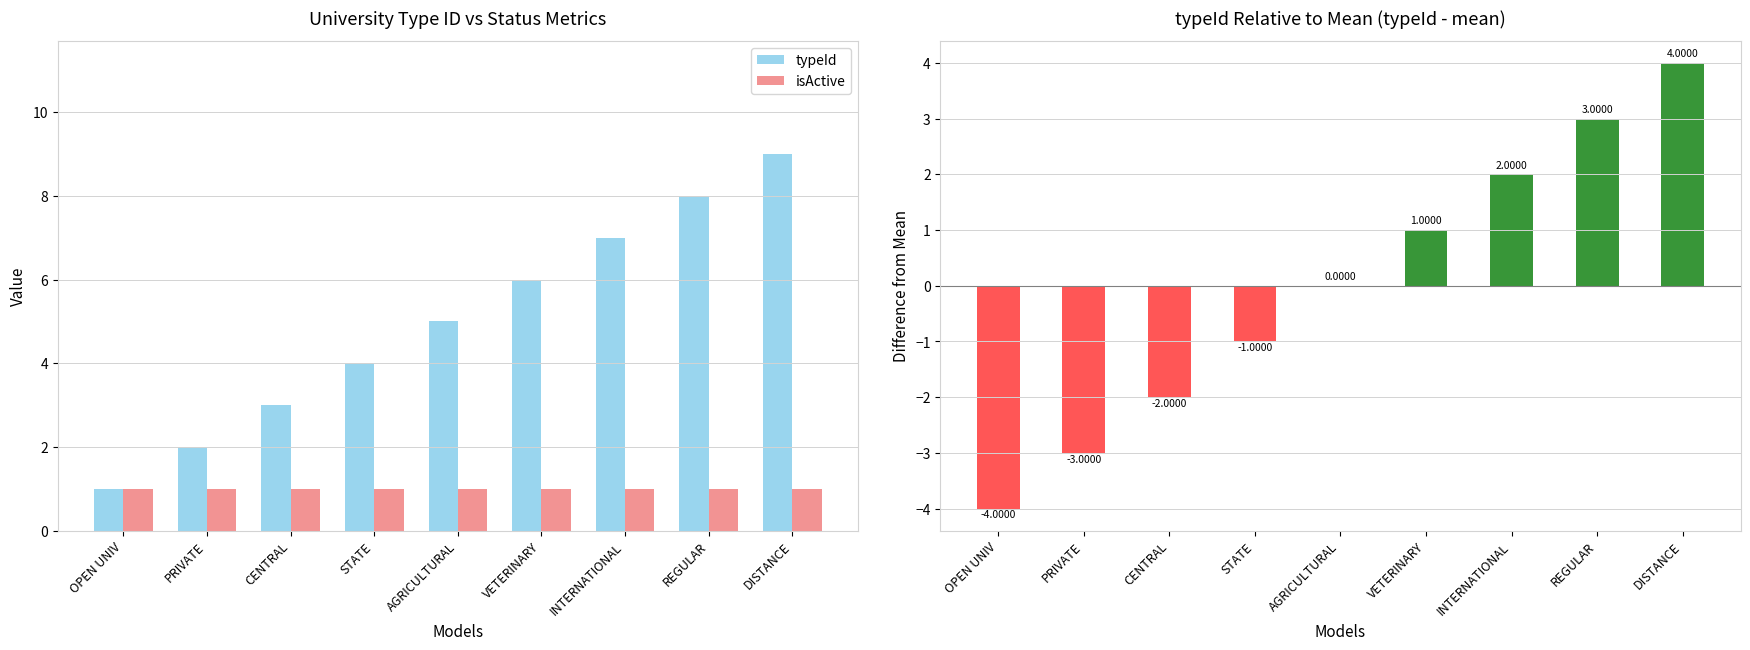

At which category is the sum across all series the highest?

DISTANCE